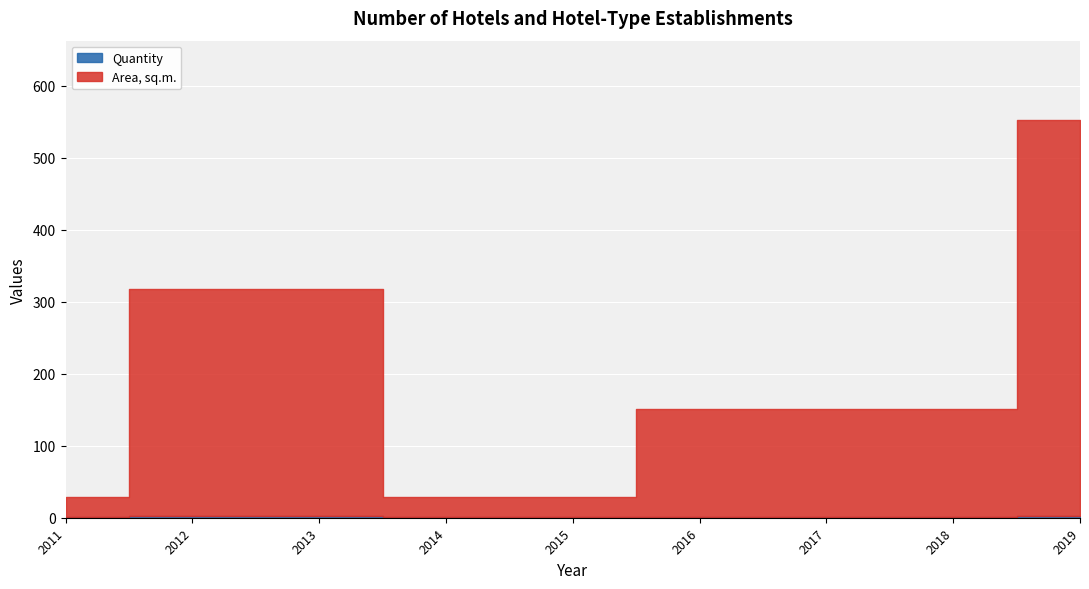

Reading left to right, extract all data points from this chart.

Quantity: 1	2	2	1	1	1	1	1	2
Area, sq.m.: 28	316	316	28	28	150	150	150	550